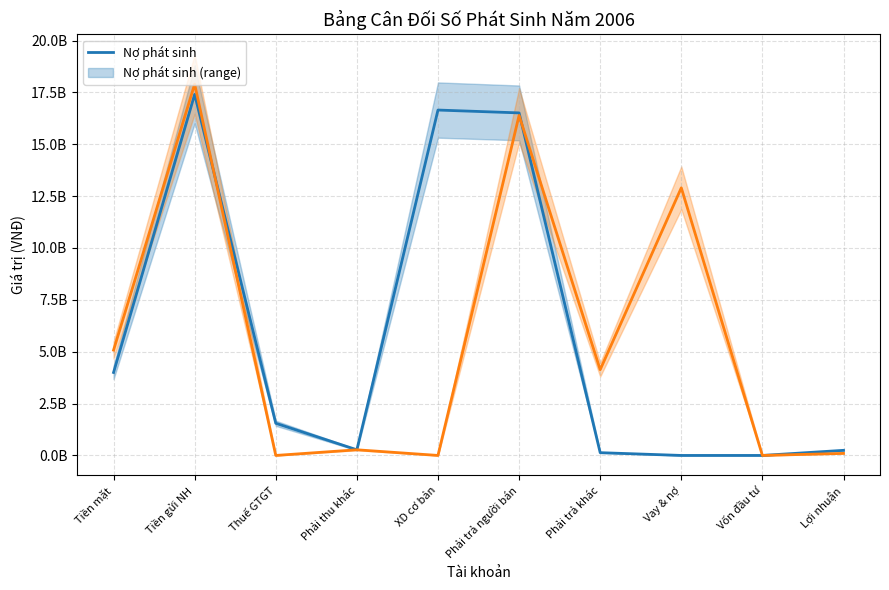

Reading left to right, what are all the values shown in this chart?

Nợ phát sinh: 4000000000	17404485197	1551736948	272076985	16649422067	16512234239	133500000	0	0	246457105
Có phát sinh: 5077718914	17897198861	0	272076985	0	16390506276	4133500000	12900000000	0	98911505